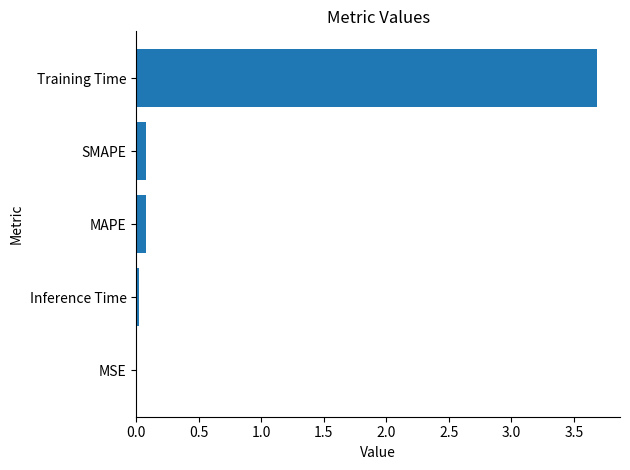

What is the greatest value displayed?

3.7